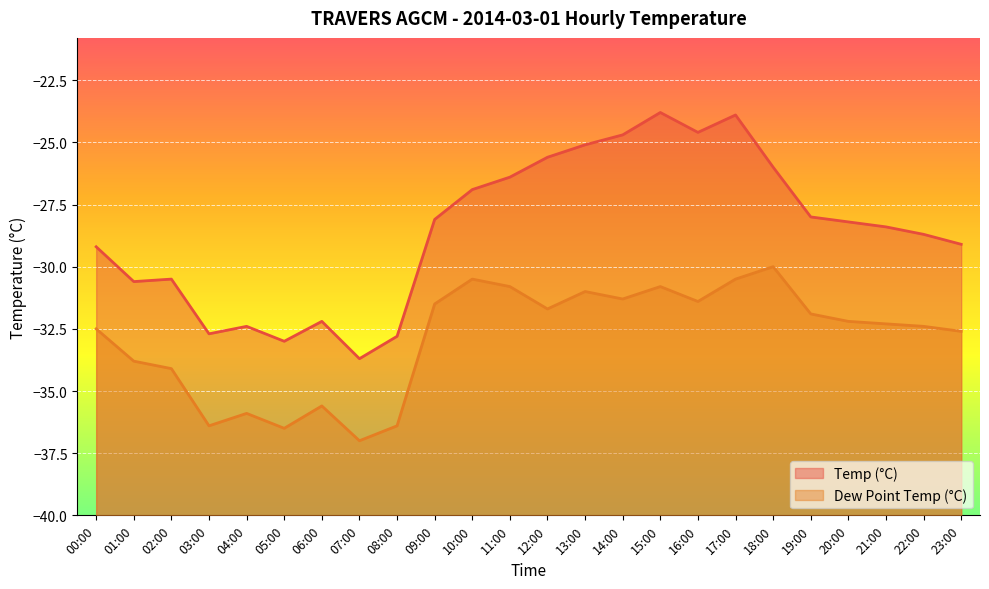

In Temp (°C), how many points are lower than both neighbors (excluding endpoints)?

5